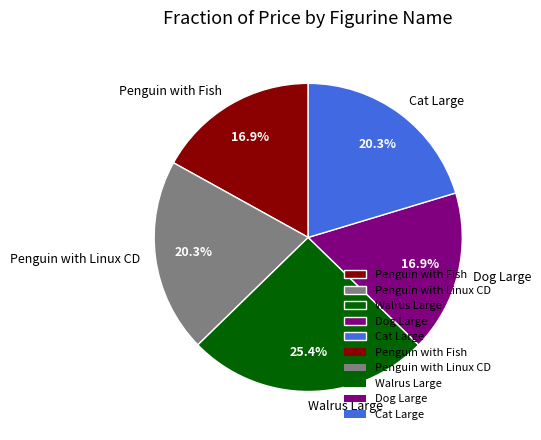

True or false: Penguin with Fish accounts for 17% of the total.

True